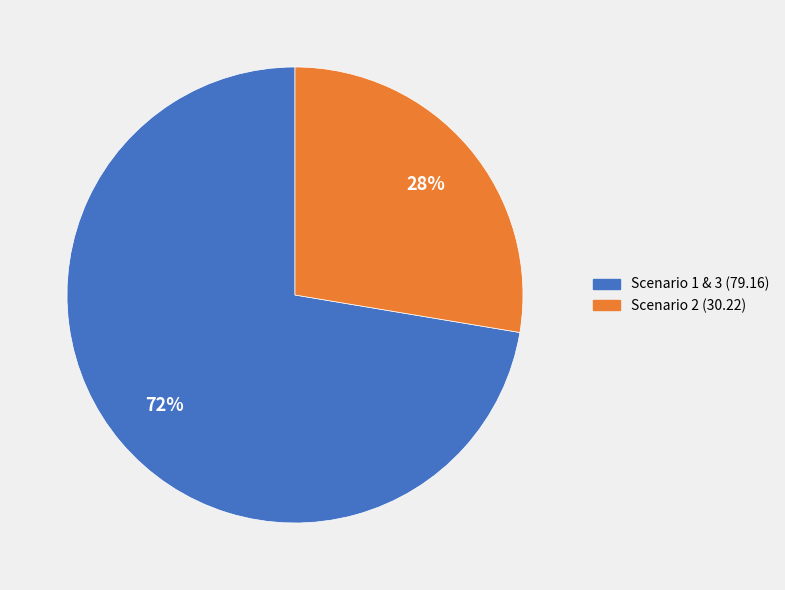

To the nearest percent, what is the average slice percentage?

50%